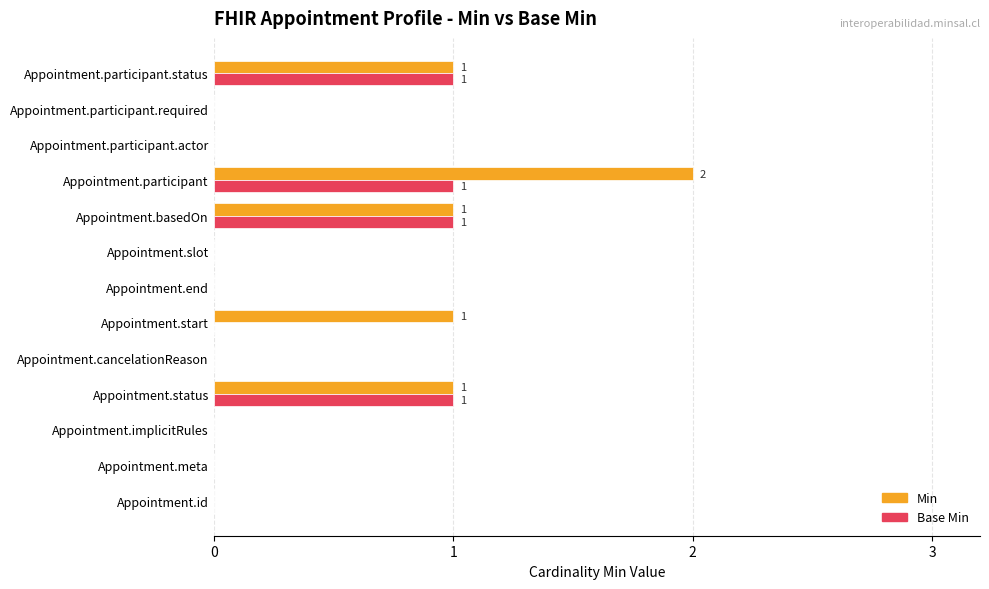

The value of Min at Appointment.participant is 3. True or false?

False